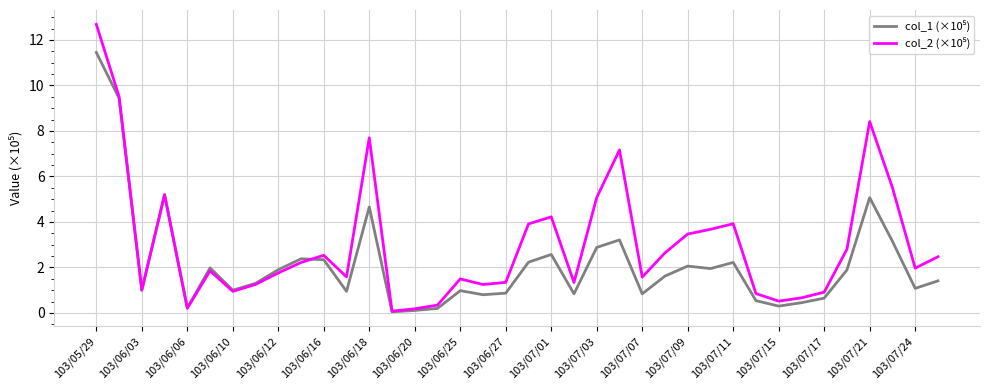

What is the greatest value displayed?

12.7